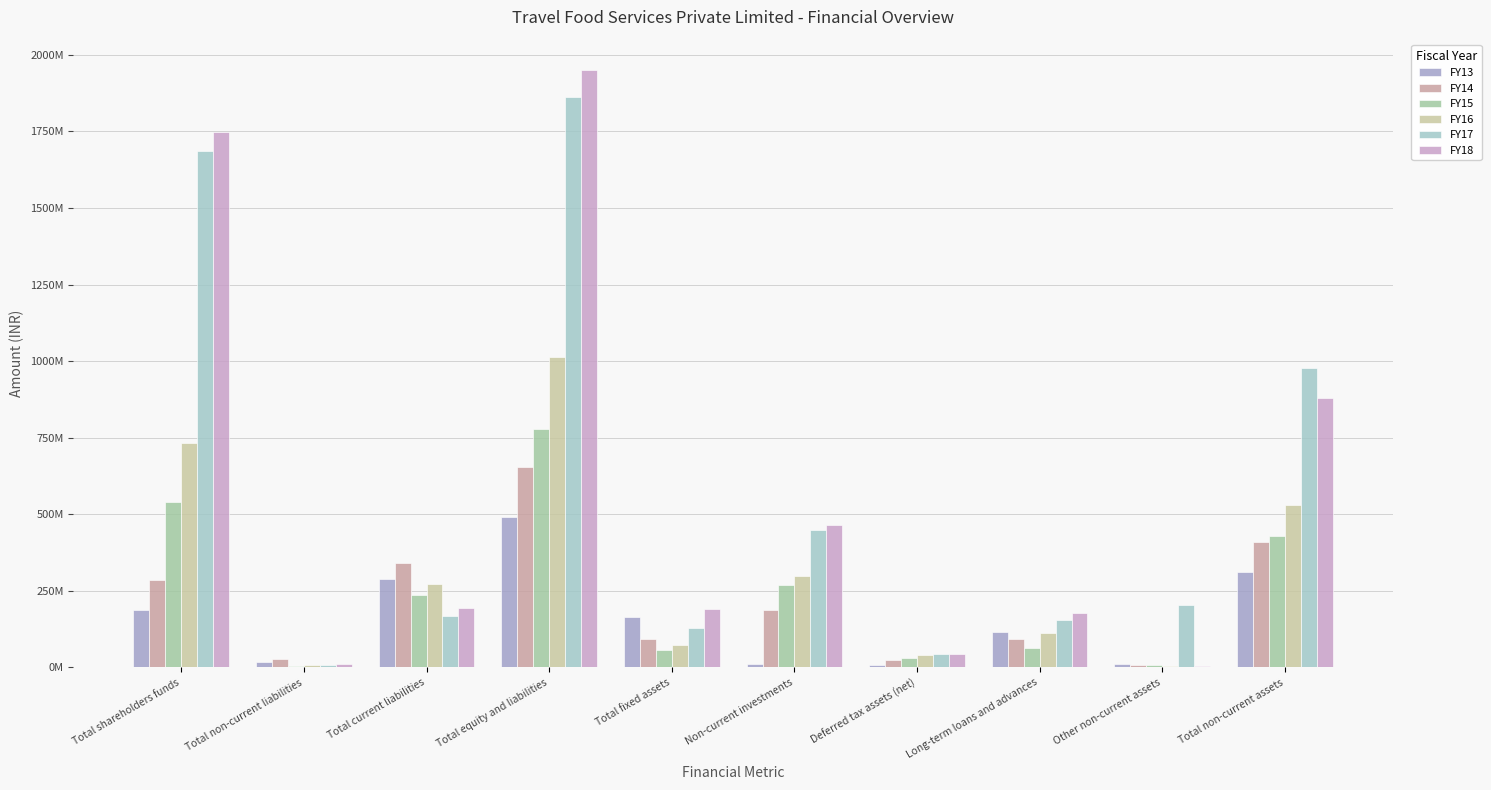

At Long-term loans and advances, list the series in order from smallest to largest.

FY15, FY14, FY16, FY13, FY17, FY18